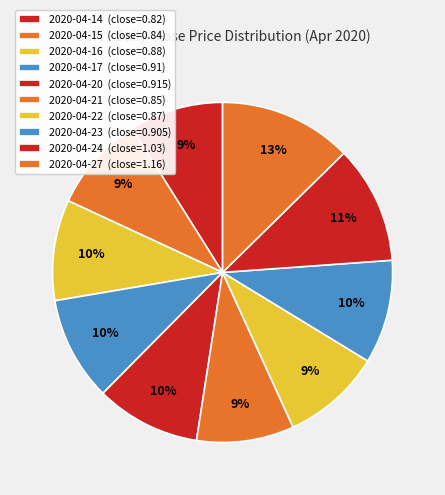

How many segments does this pie chart have?

10